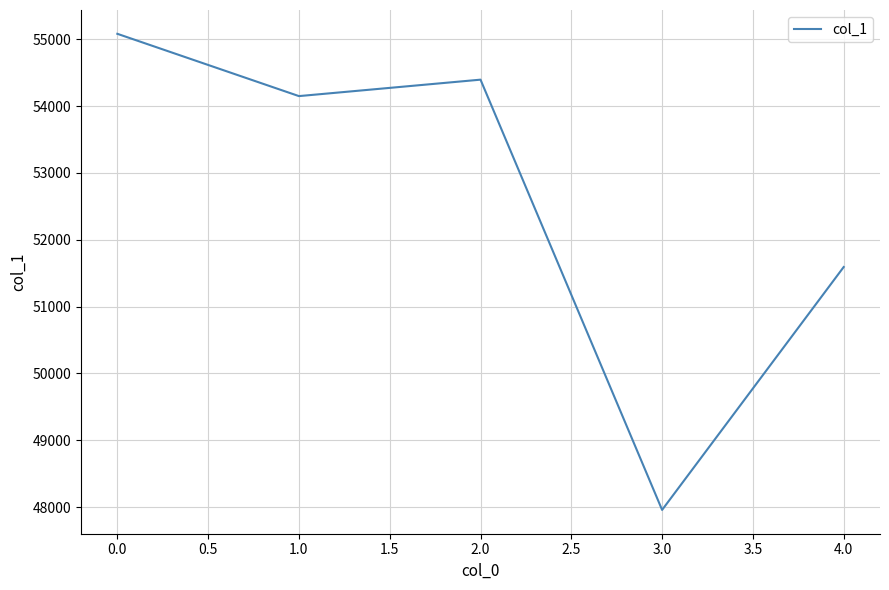

How many values are below 54150?

2